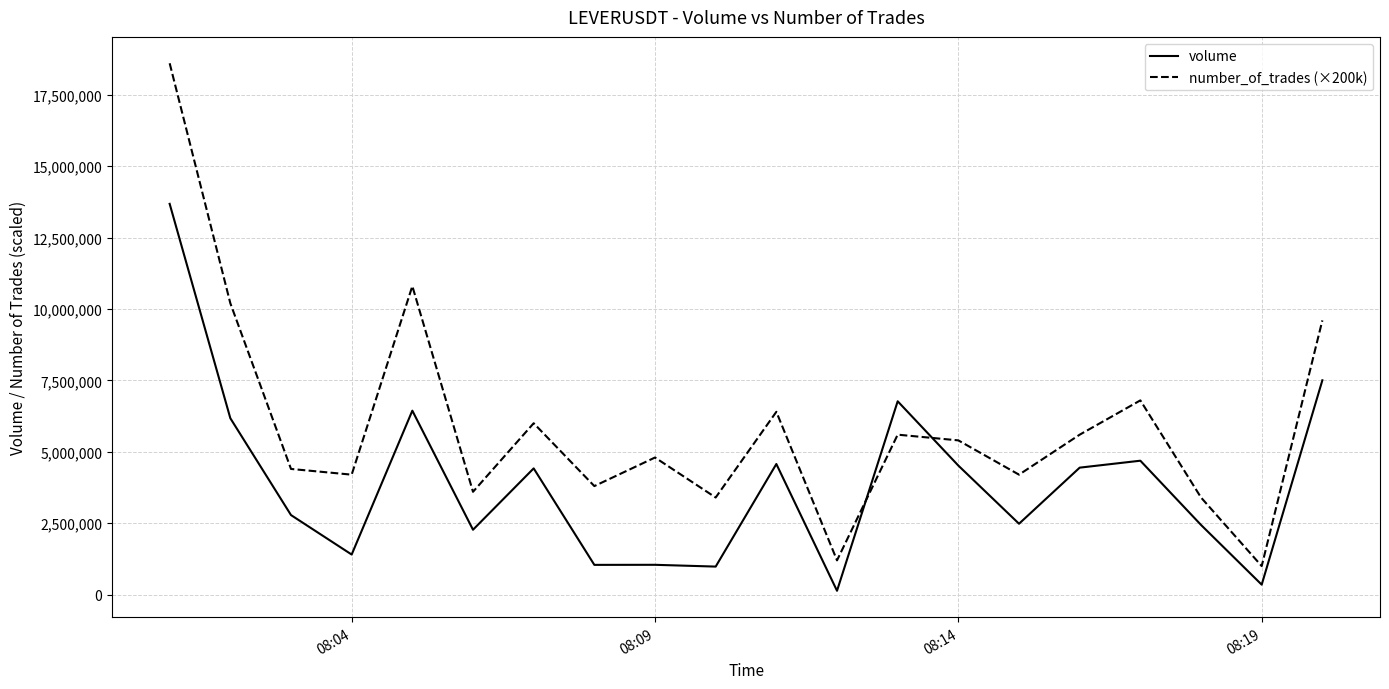

True or false: volume and number_of_trades (×200k) cross at least once.

True